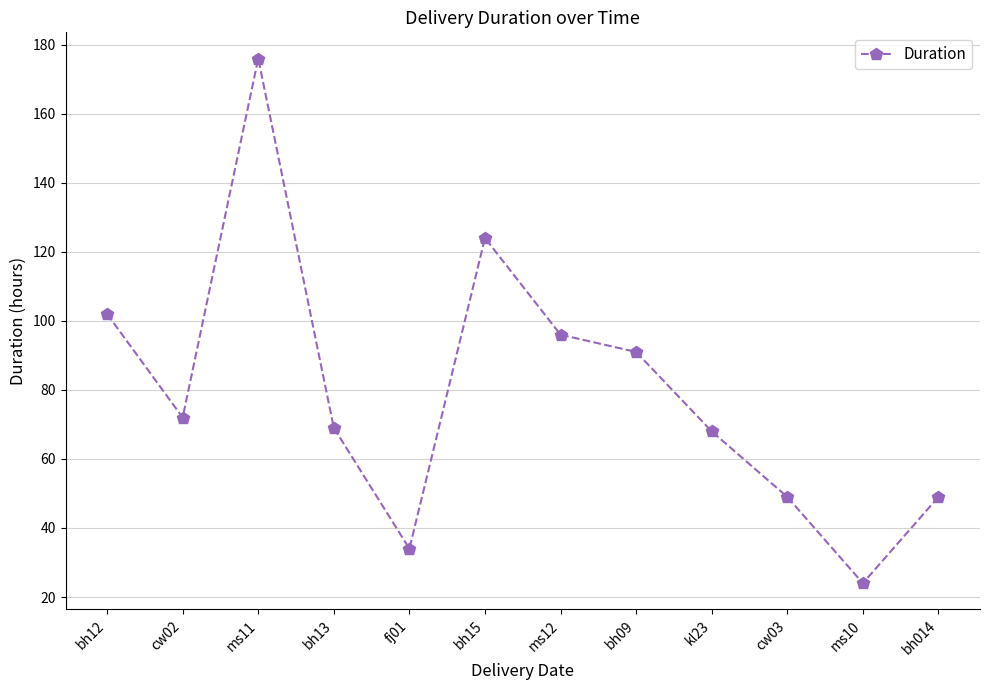

Approximately how many times larger is the value at cw03 compared to bh13?

0.7